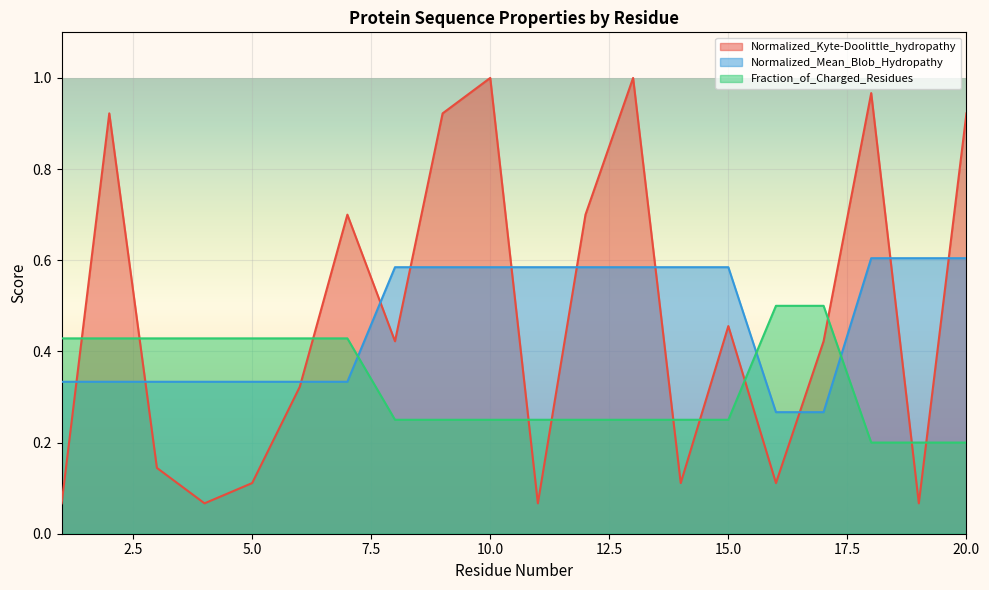

What is the lowest value of the Normalized_Mean_Blob_Hydropathy series?

0.3